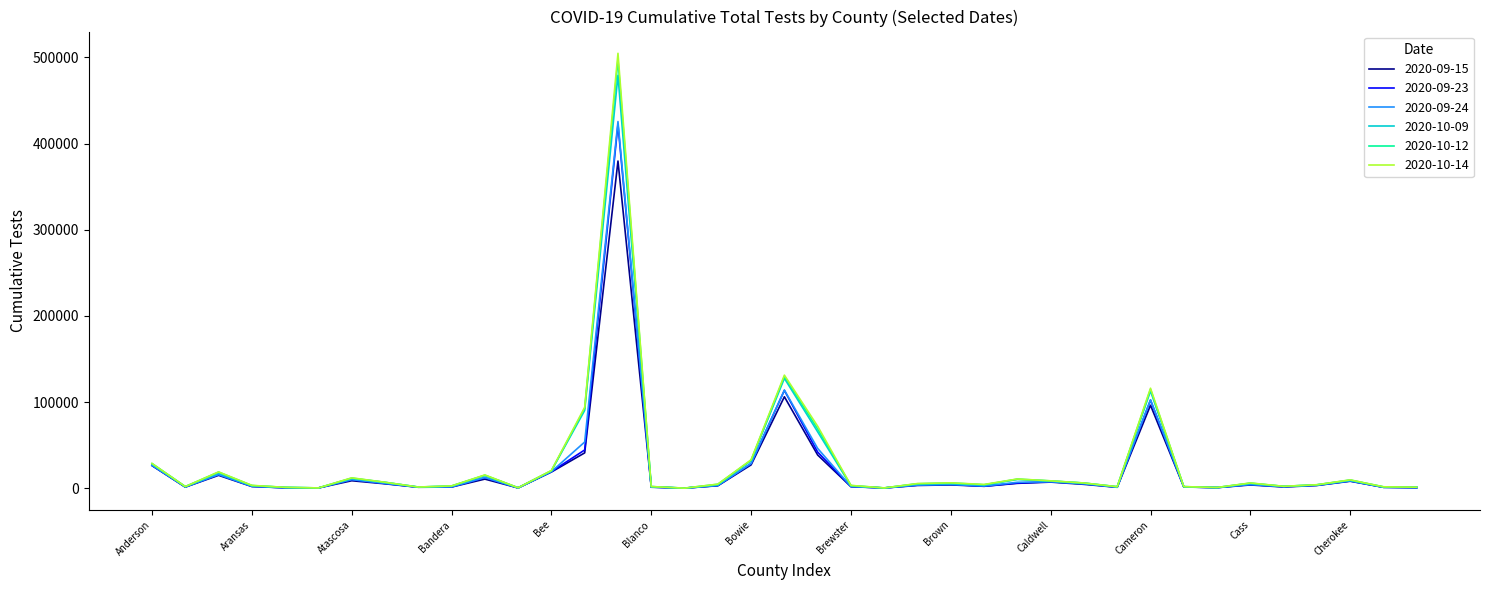

What is the greatest value displayed?

504780